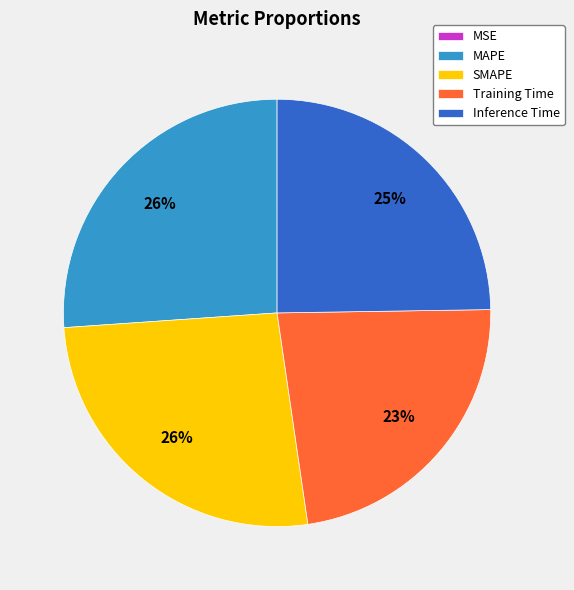

To the nearest percent, what is the average slice percentage?

20%